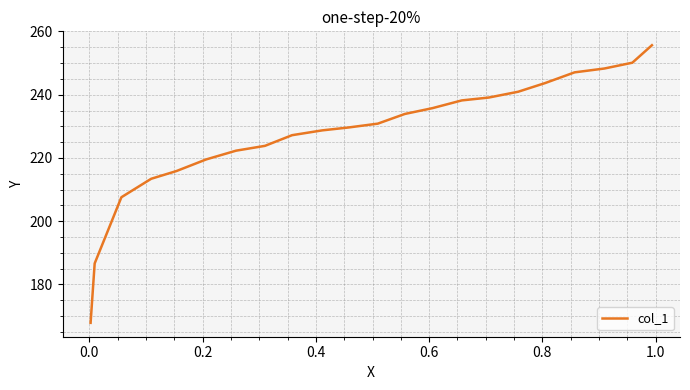

What is the maximum value shown in the chart?

255.6